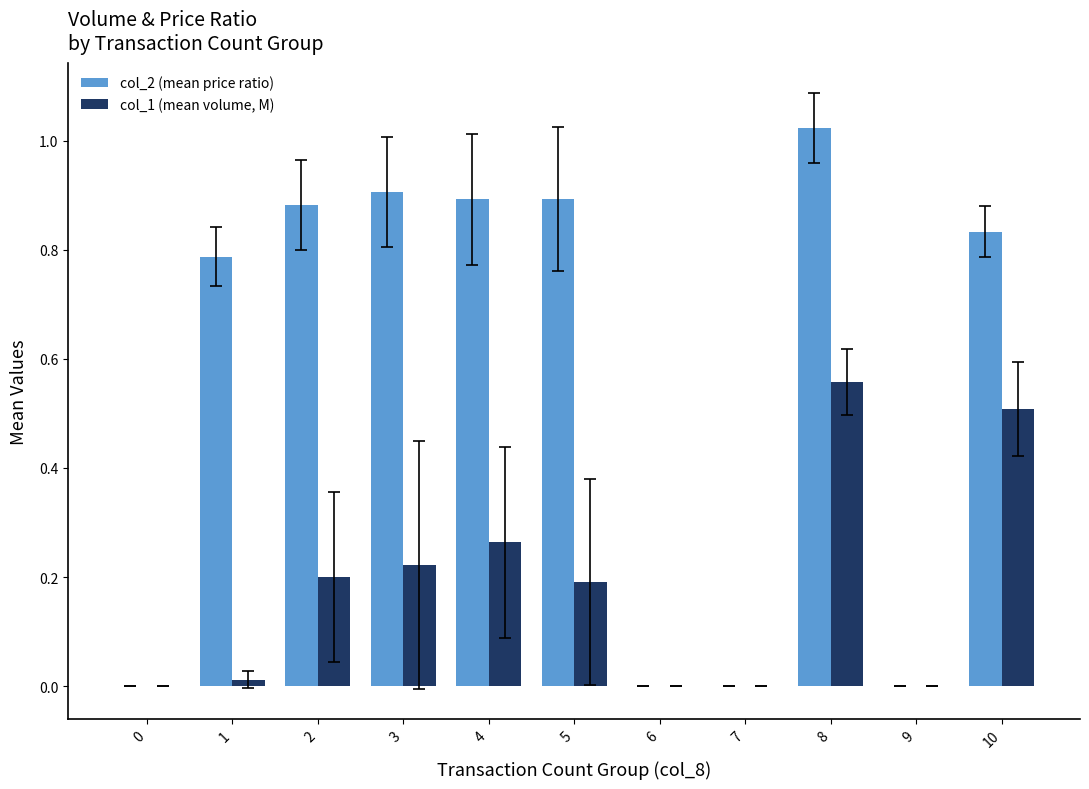

How many distinct data groups are displayed?

2